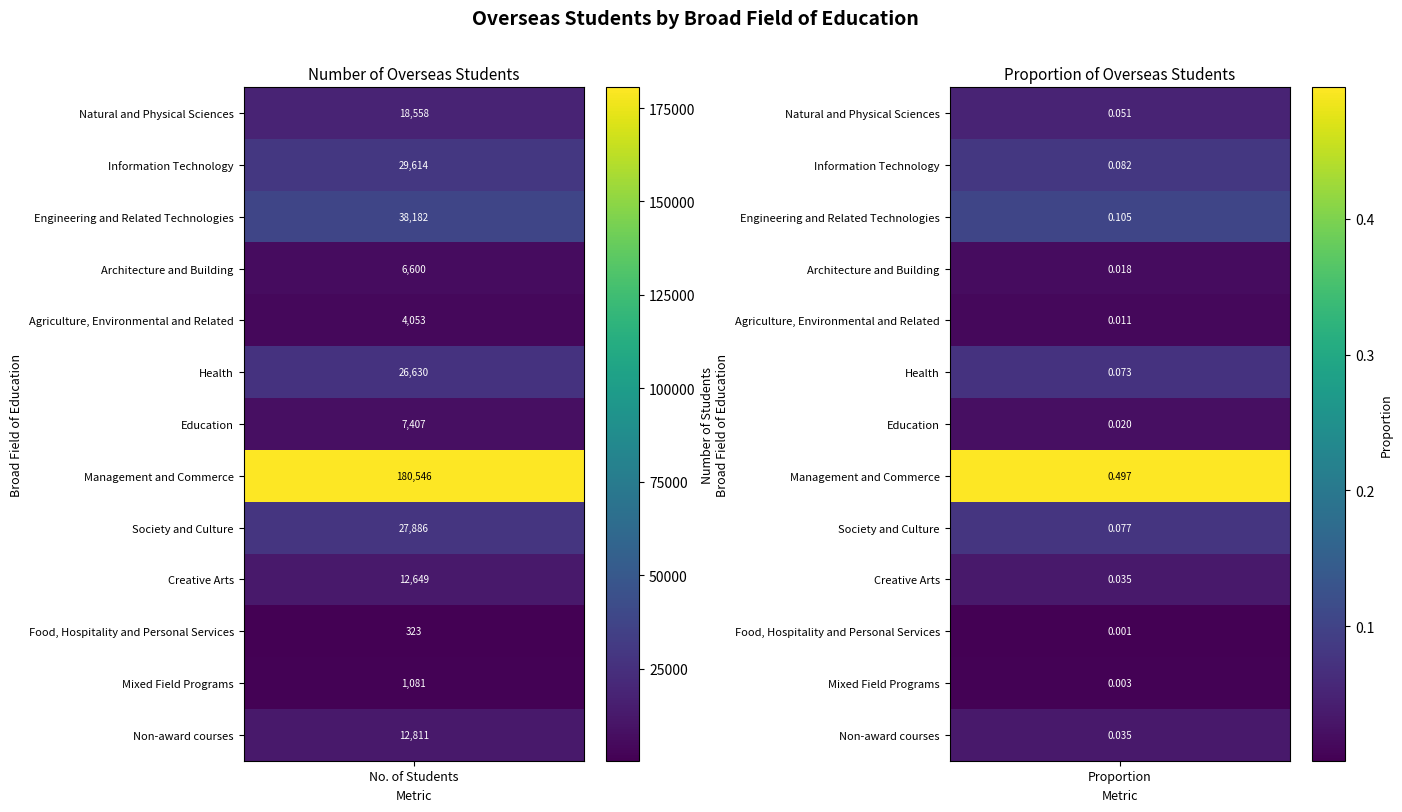

Reading left to right, list all the values displayed in this chart.

Natural and Physical Sciences: 18558.0	0.1
Information Technology: 29614.0	0.1
Engineering and Related Technologies: 38182.0	0.1
Architecture and Building: 6600.0	0.0
Agriculture, Environmental and Related: 4053.0	0.0
Health: 26630.0	0.1
Education: 7407.0	0.0
Management and Commerce: 180546.0	0.5
Society and Culture: 27886.0	0.1
Creative Arts: 12649.0	0.0
Food, Hospitality and Personal Services: 323.0	0.0
Mixed Field Programs: 1081.0	0.0
Non-award courses: 12811.0	0.0